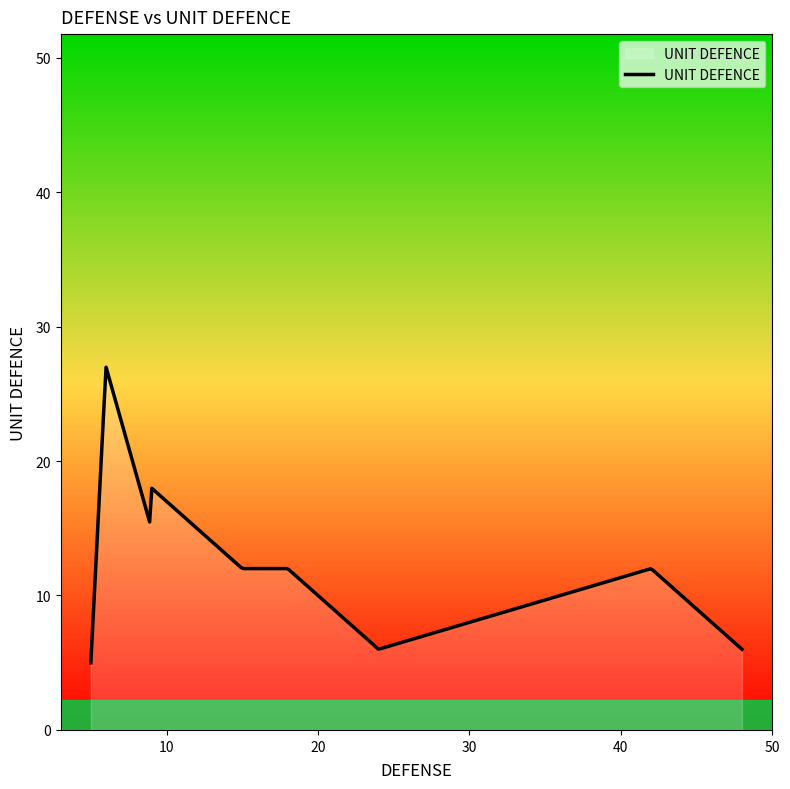

What is the difference between the maximum and minimum values?

22.0